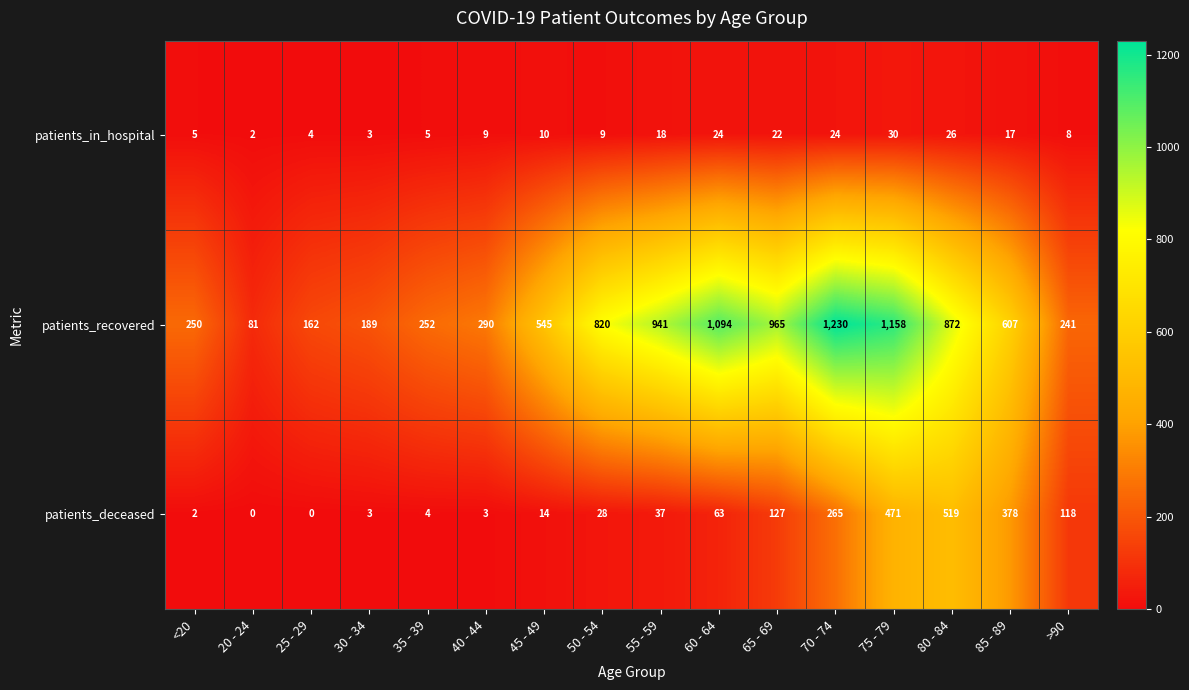

At which category is the sum across all series the highest?

75 - 79